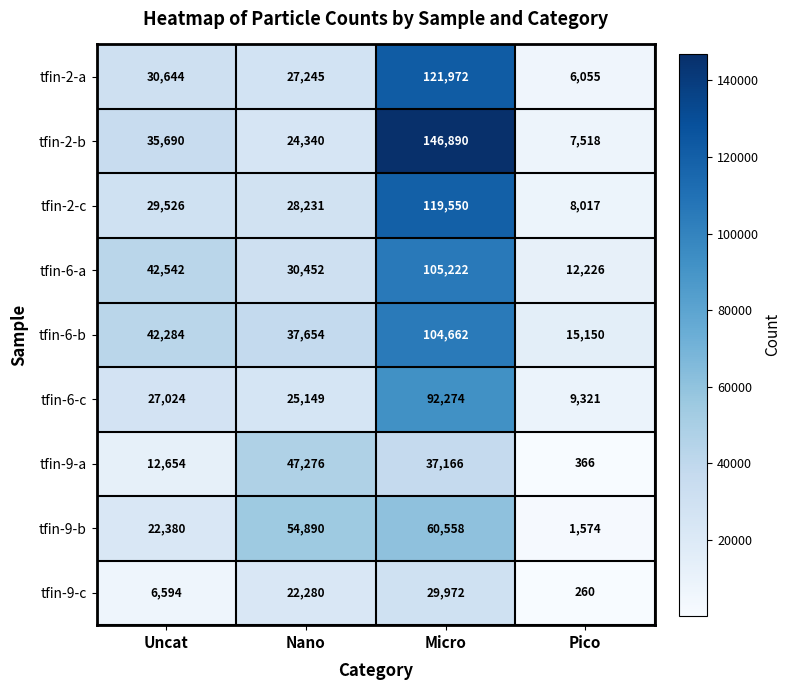

Is it true that tfin-9-a equals 481 at Pico?

False